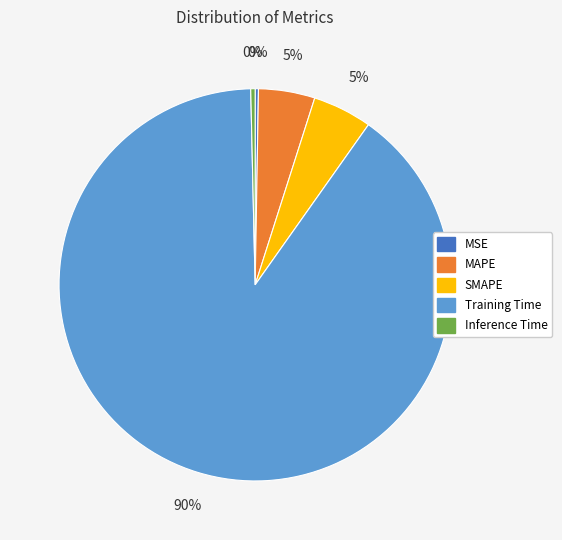

Is MAPE the majority of the pie?

No